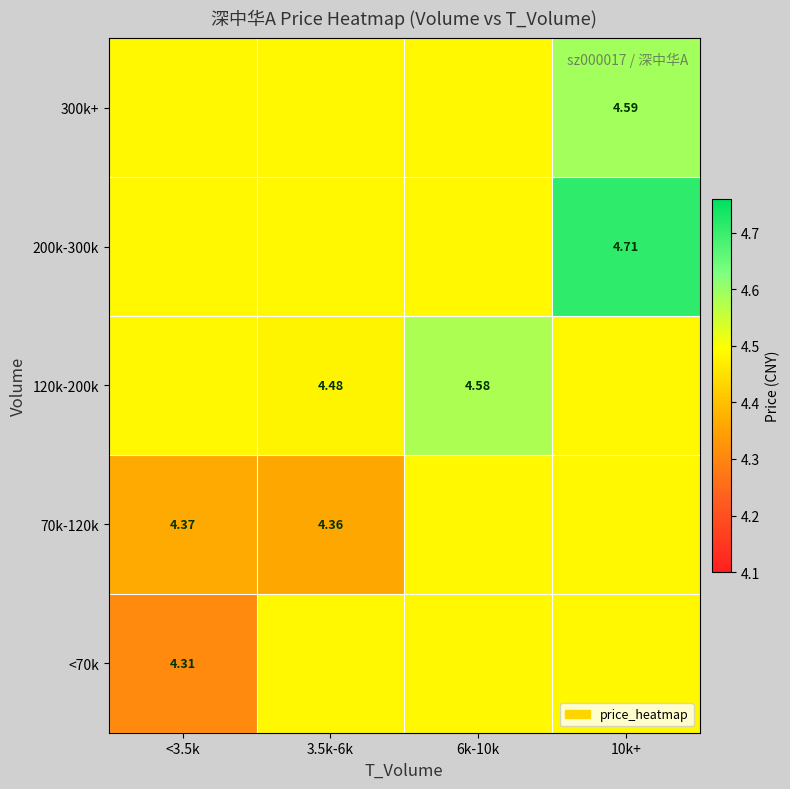

True or false: 70k-120k has a value of 4.5 at 10k+.

True